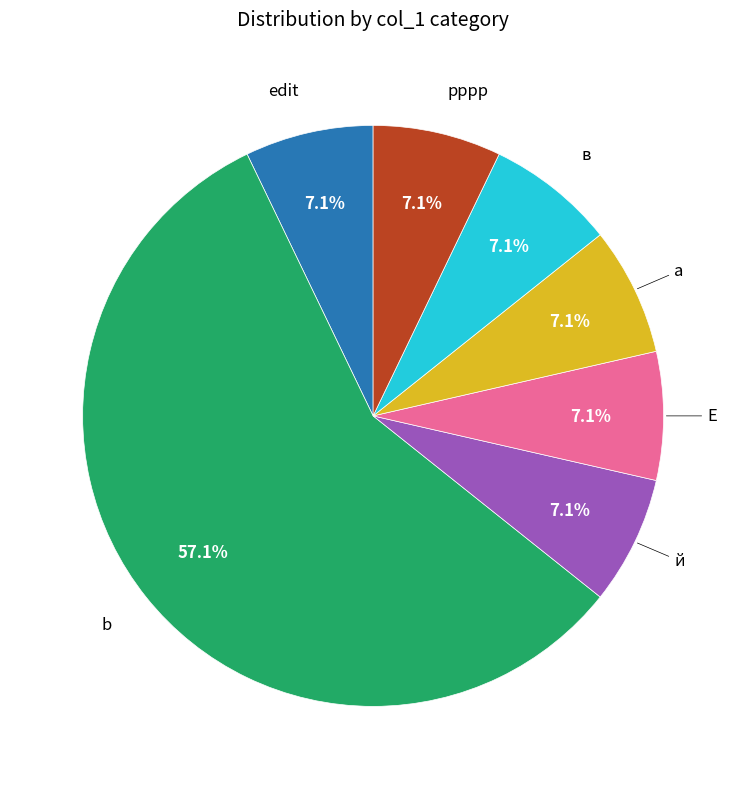

Is there any slice that represents more than half of the pie?

Yes